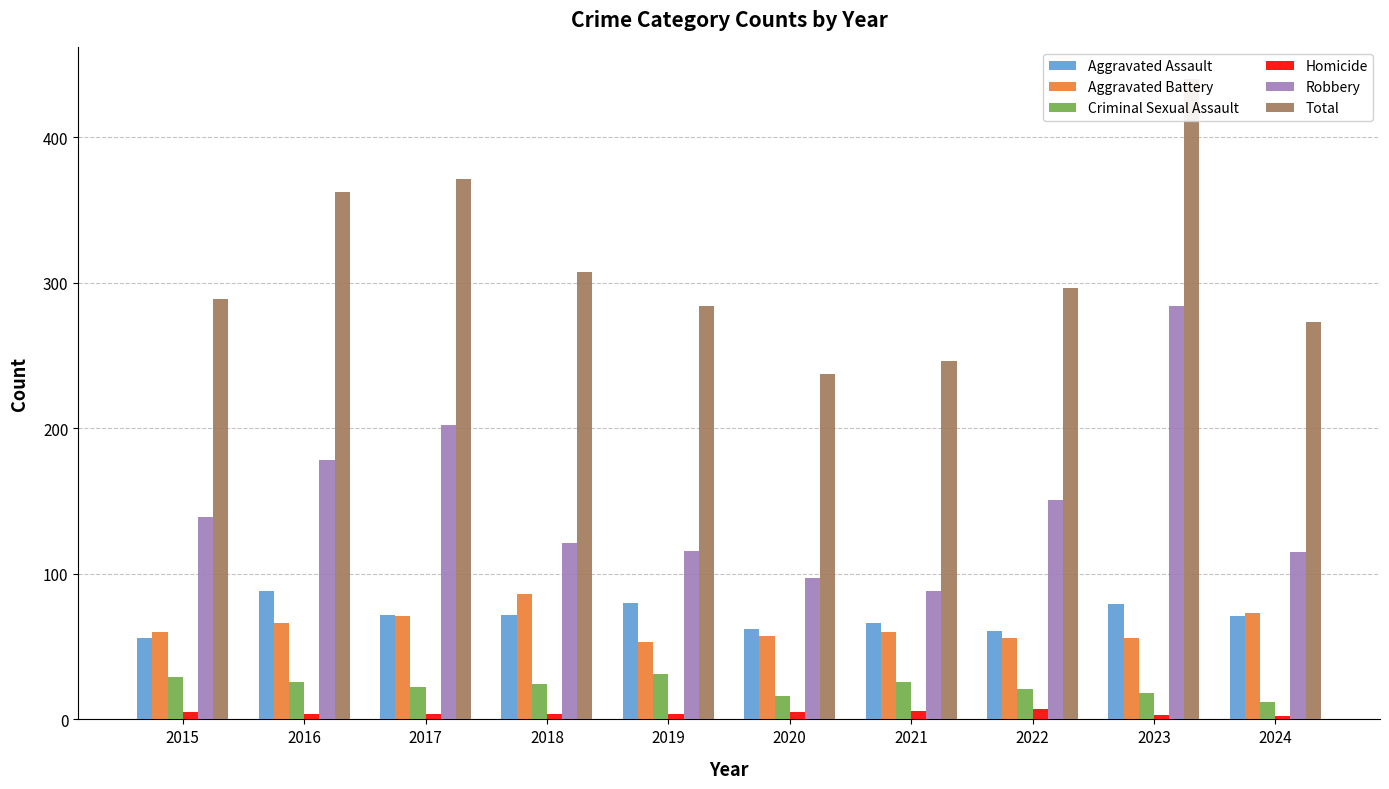

List the series in order of their peak value, lowest first.

Homicide, Criminal Sexual Assault, Aggravated Battery, Aggravated Assault, Robbery, Total